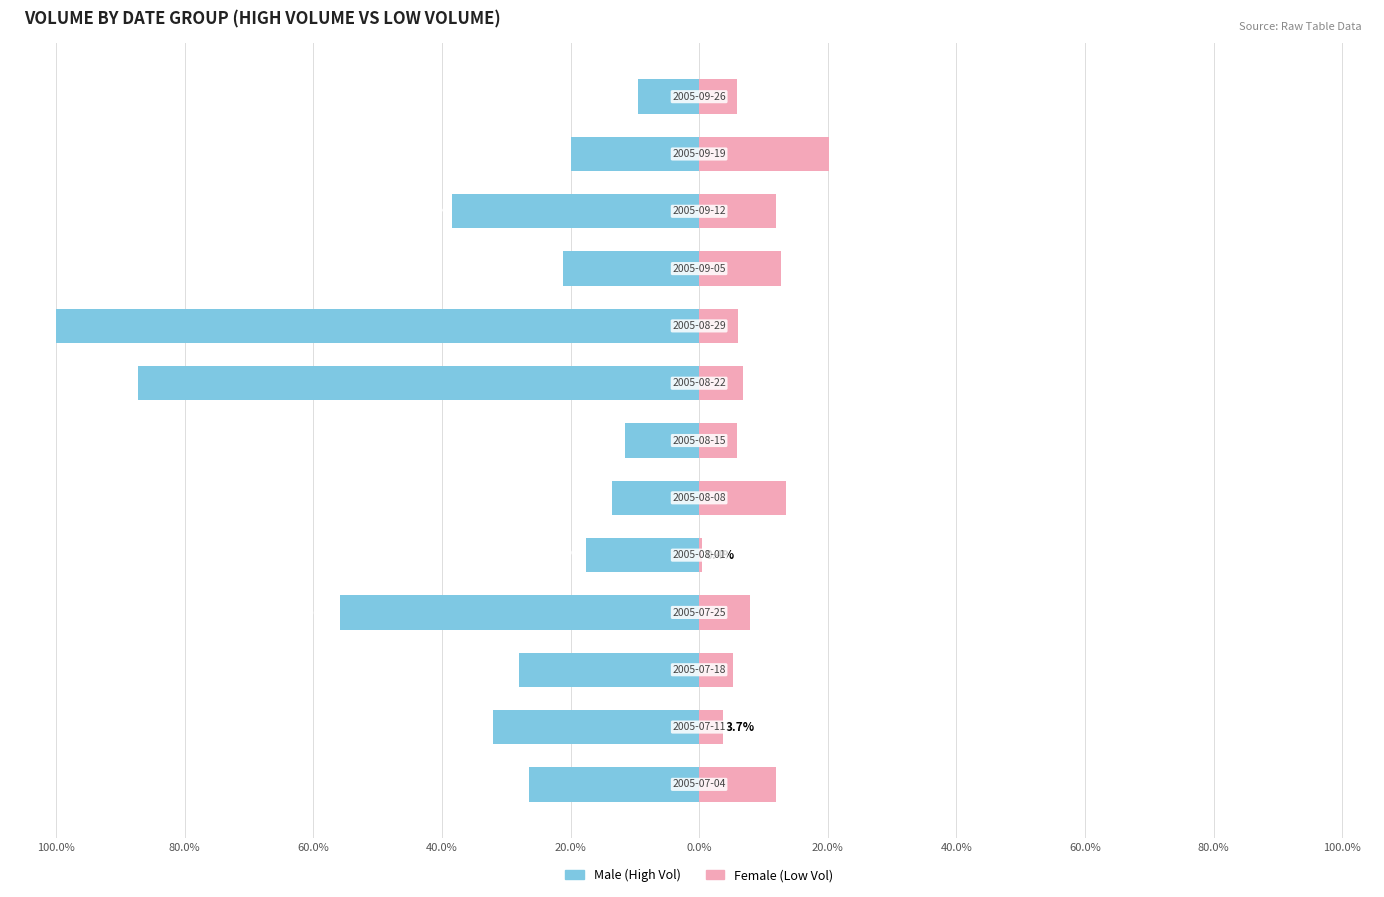

What is the difference between the highest and lowest values at 40.0%?

63.8